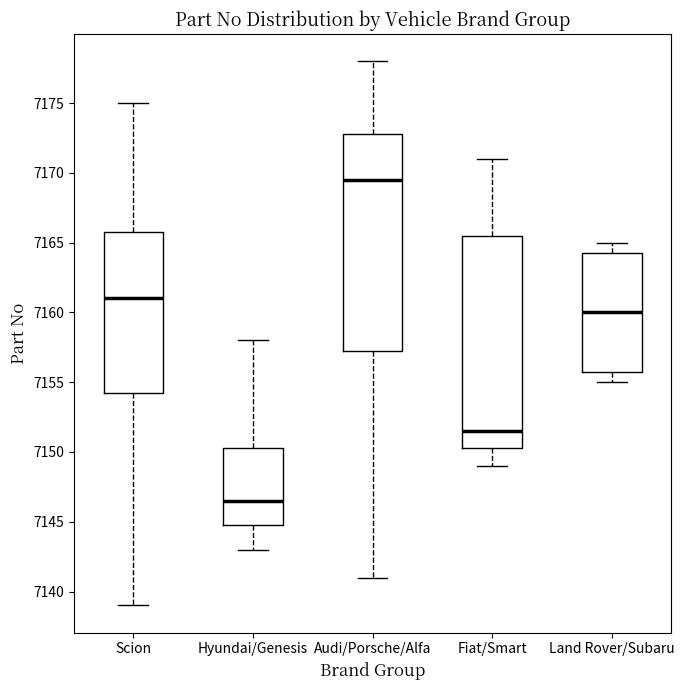

Which box has the highest median line?

Audi/Porsche/Alfa